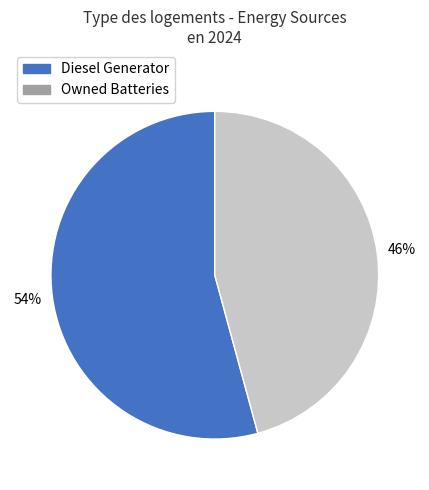

Which slice is the smallest?

Owned Batteries